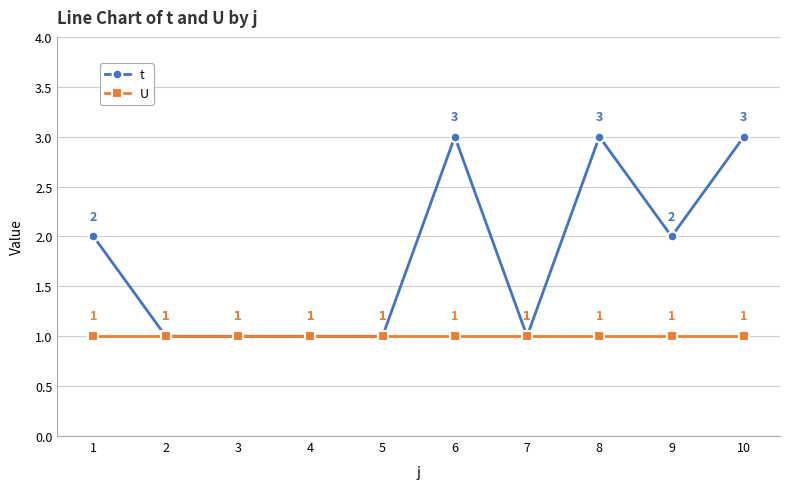

Between 3 and 6, which series saw the biggest shift?

t